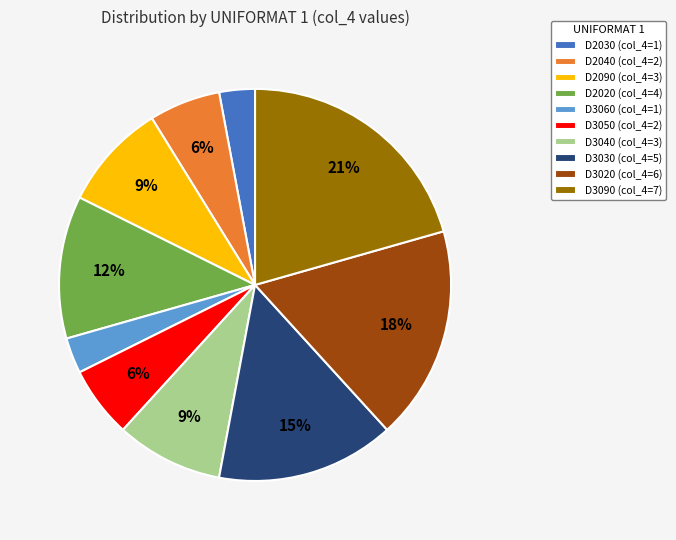

Do D2030 and D3090 together represent more than half of the pie?

No